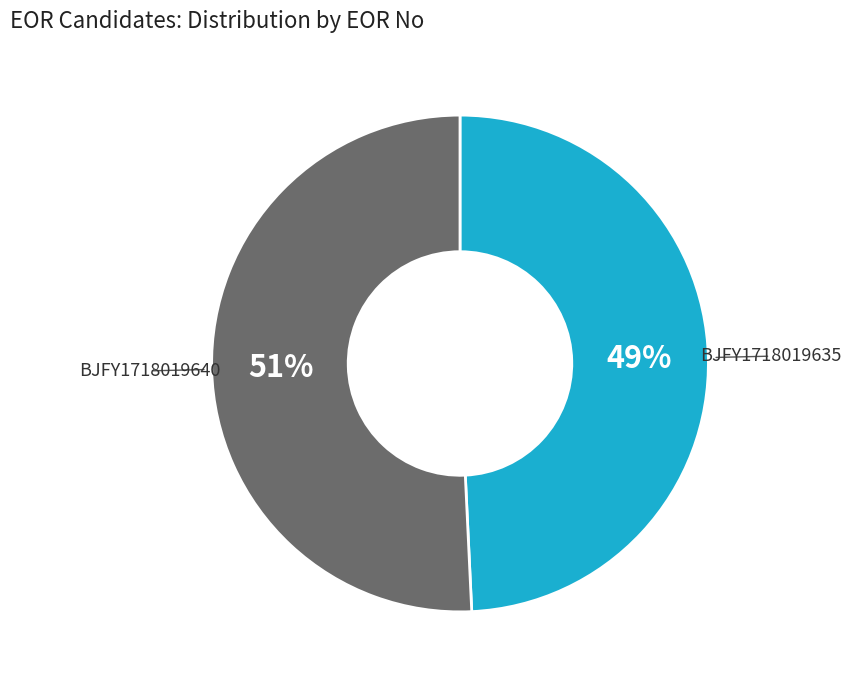

To the nearest percent, what is the difference between the largest and smallest slice percentages?

2%